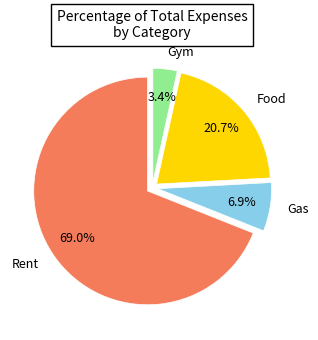

Rank the categories by value from lowest to highest.

Gym, Gas, Food, Rent